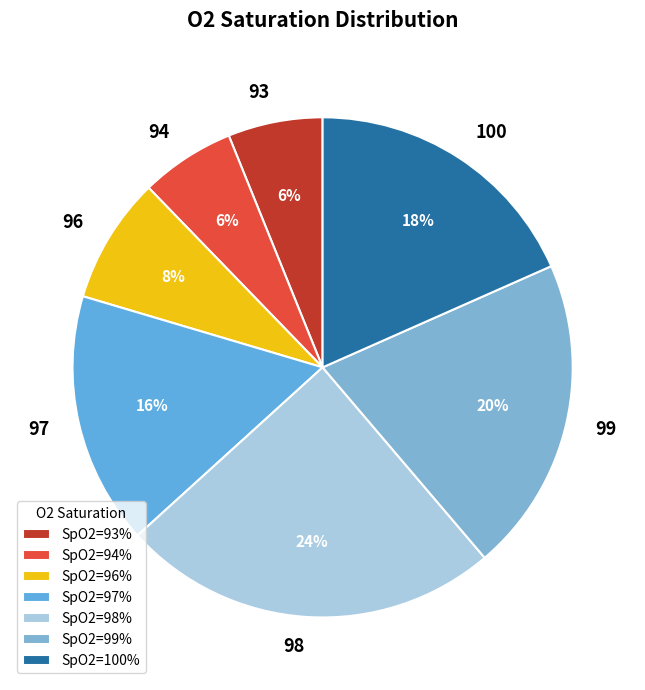

Approximately how many times larger is the value at 97 compared to 100?

0.9